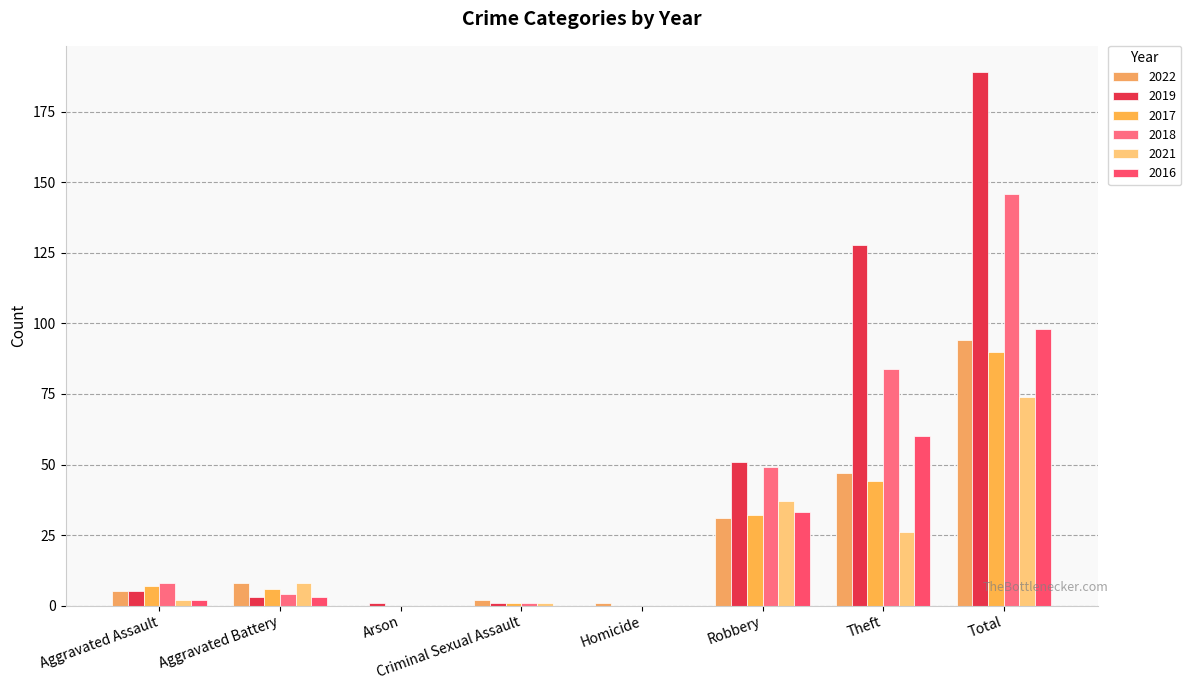

Reading left to right, transcribe all the data shown in this chart.

2022: 5	8	0	2	1	31	47	94
2019: 5	3	1	1	0	51	128	189
2017: 7	6	0	1	0	32	44	90
2018: 8	4	0	1	0	49	84	146
2021: 2	8	0	1	0	37	26	74
2016: 2	3	0	0	0	33	60	98